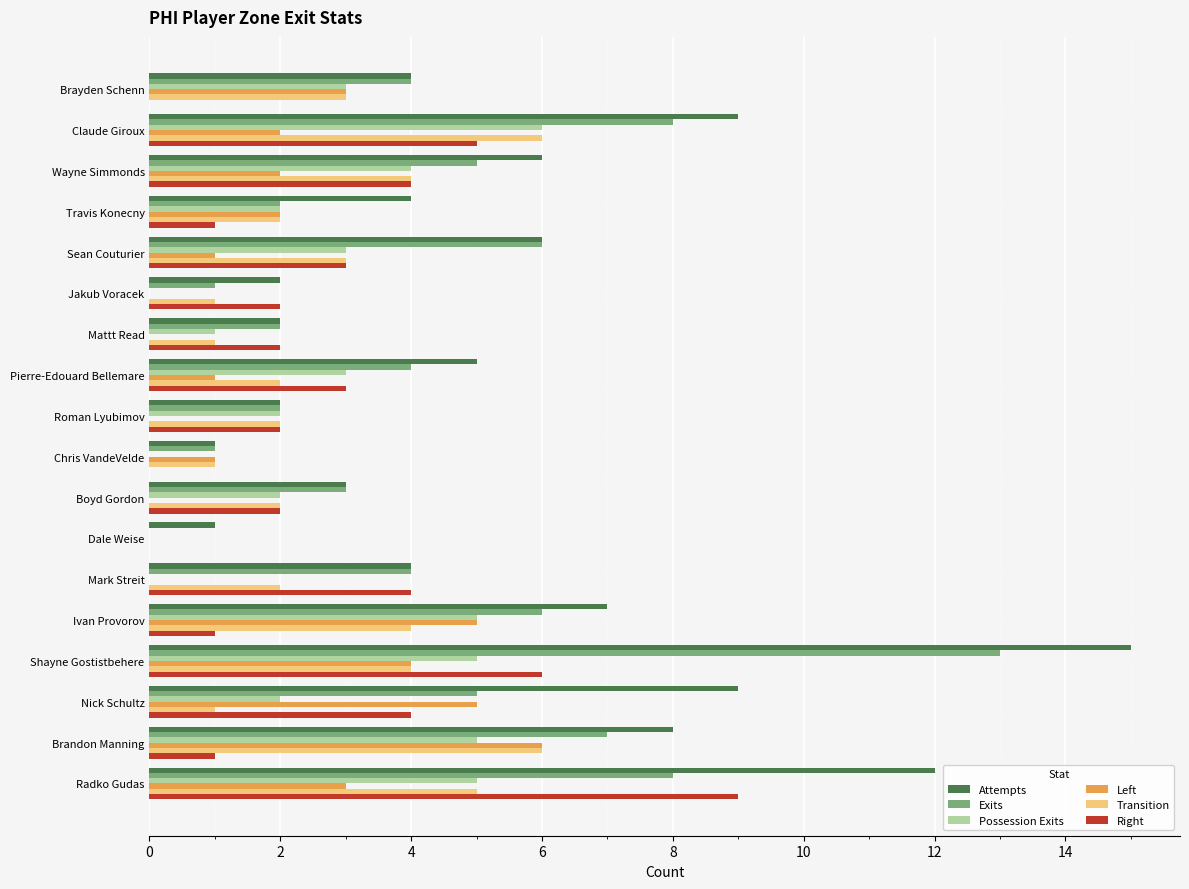

What is the sum of the Transition values at Sean Couturier and Wayne Simmonds?

7